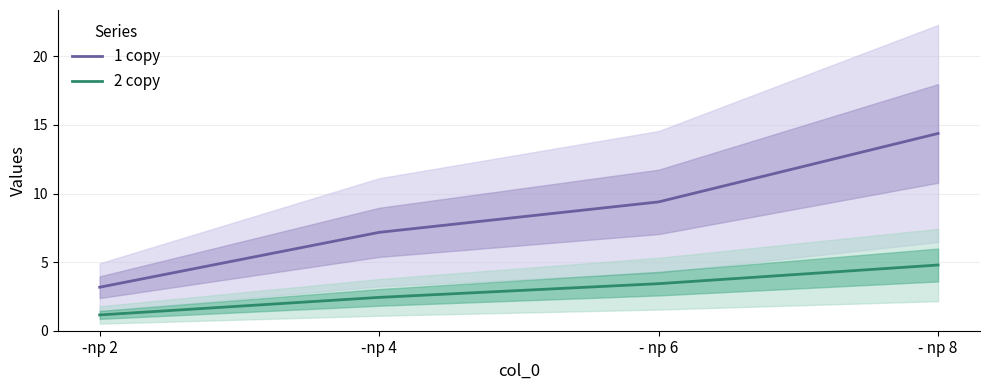

The value of 1 copy at -np 4 is 4.4. True or false?

False